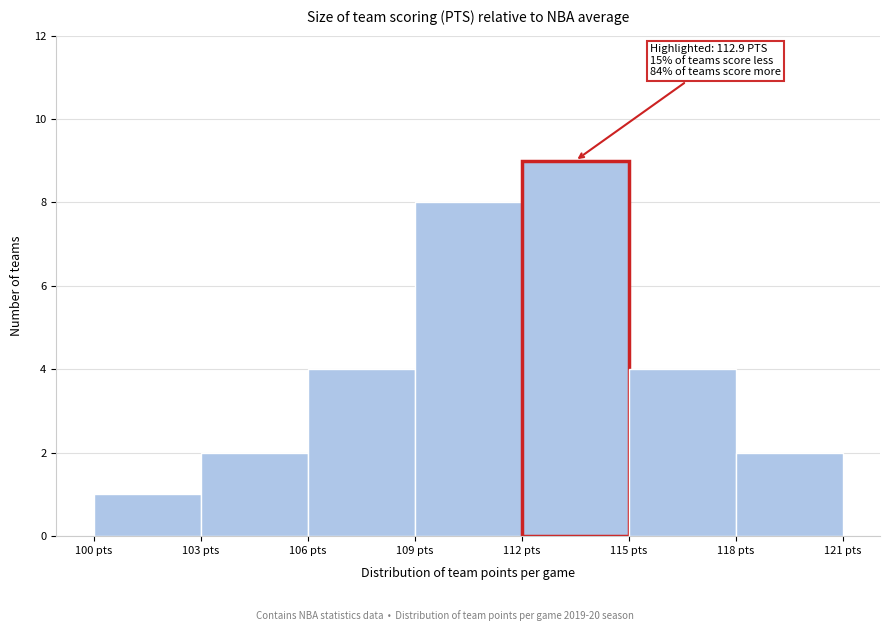

Over which range of the x-axis is the bar tallest?

112 to 115